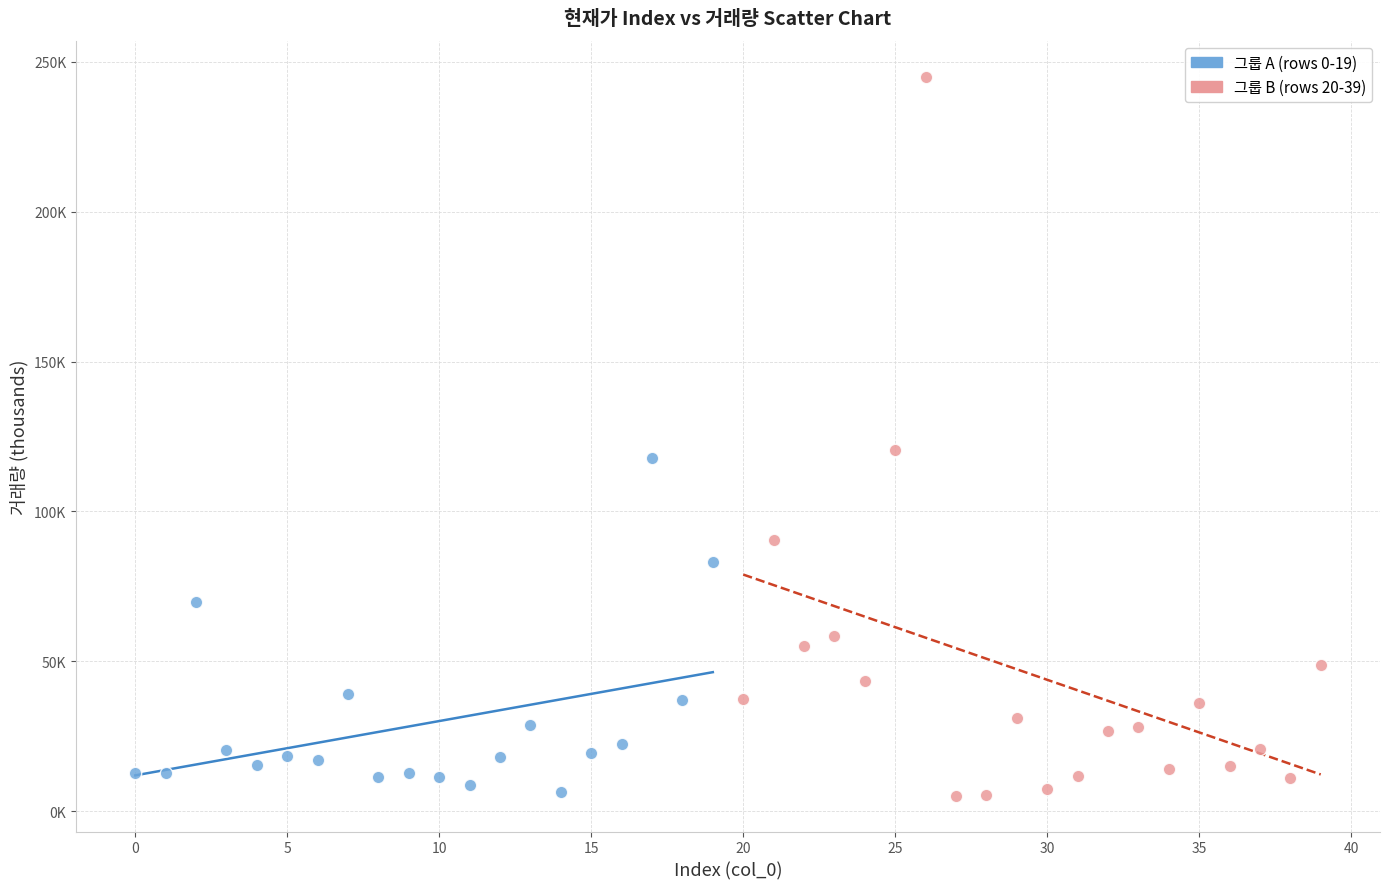

Which series reaches the maximum Y coordinate?

그룹 B (rows 20-39)